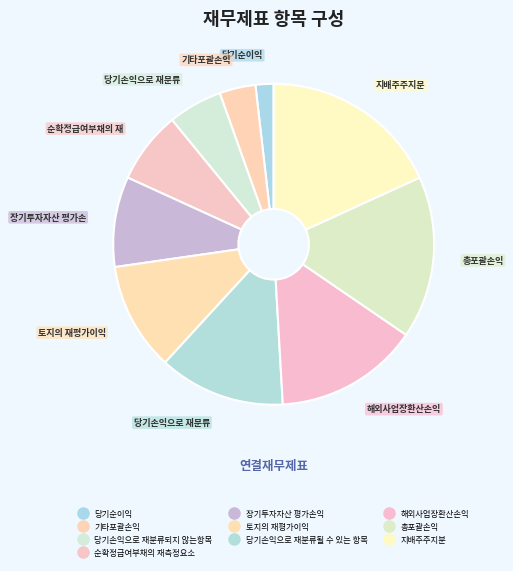

What percentage is the 당기순이익 slice, to the nearest percent?

2%